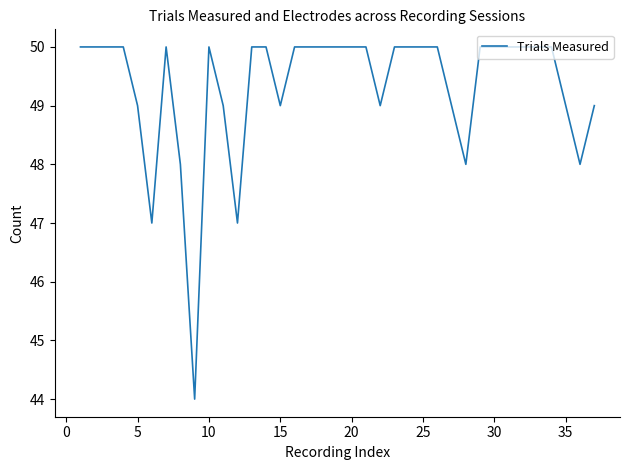

What is the maximum value shown in the chart?

50